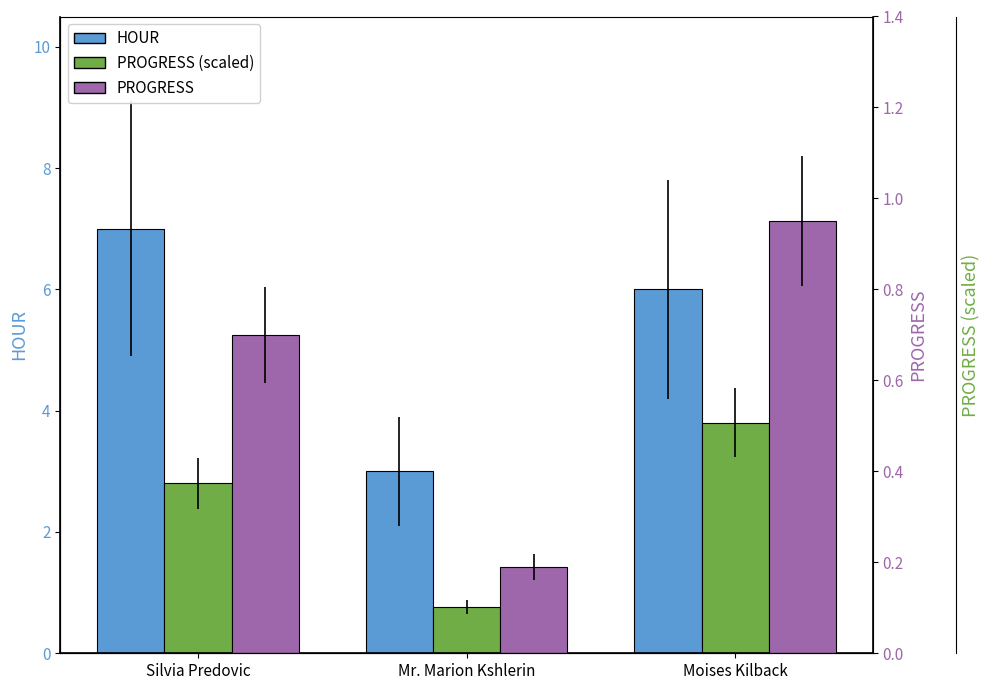

Are the bars grouped side by side (vs. stacked)?

Yes